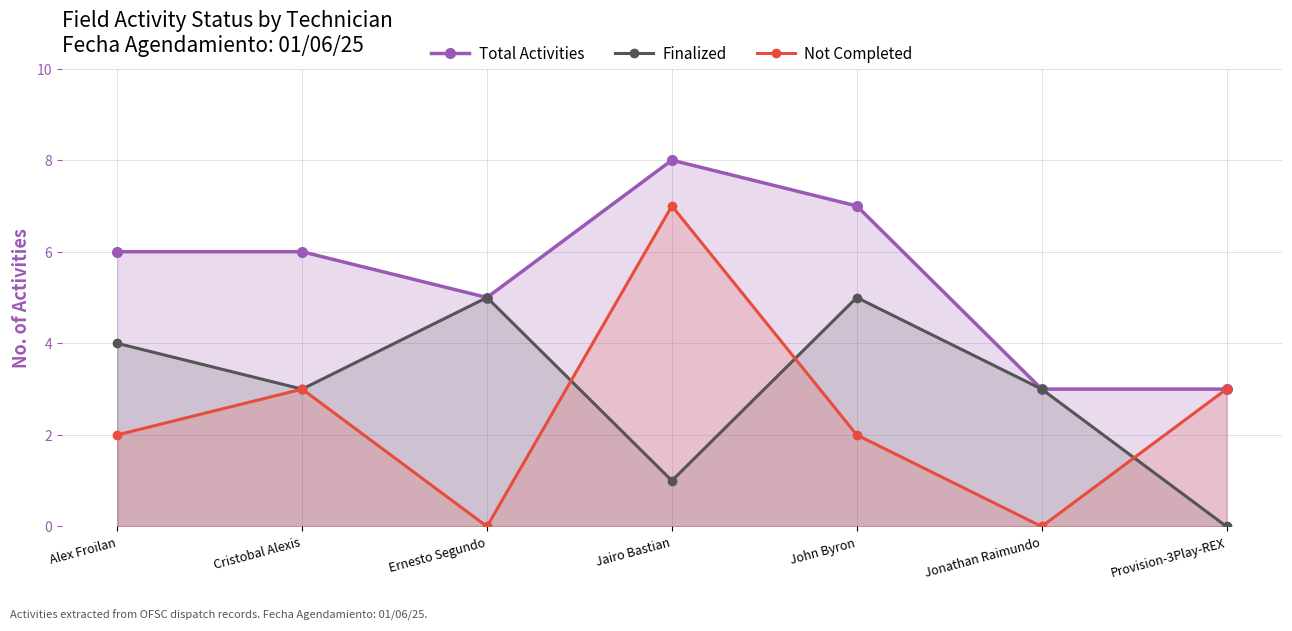

Rank the categories by Not Completed value from lowest to highest.

Ernesto Segundo, Jonathan Raimundo, Alex Froilan, John Byron, Cristobal Alexis, Provision-3Play-REX, Jairo Bastian